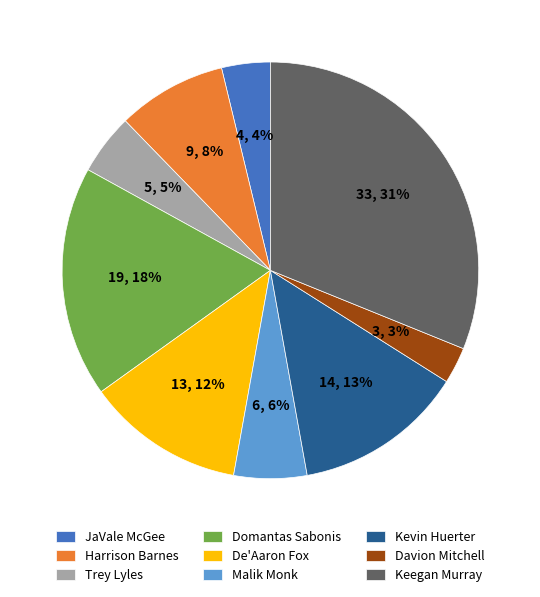

Rank the categories by value from lowest to highest.

Davion Mitchell, JaVale McGee, Trey Lyles, Malik Monk, Harrison Barnes, De'Aaron Fox, Kevin Huerter, Domantas Sabonis, Keegan Murray